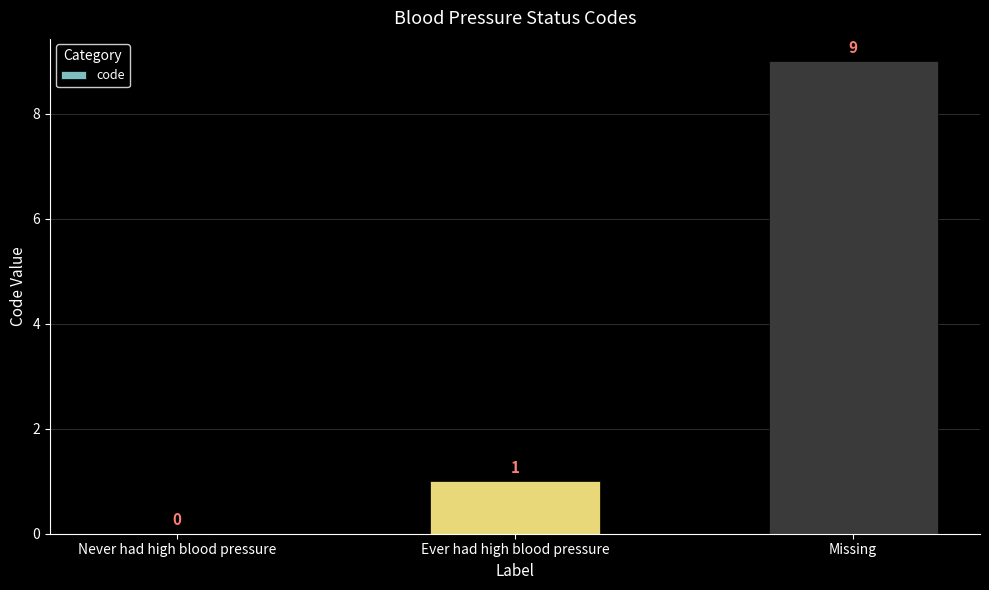

What is the sum of the values at Never had high blood pressure and Missing?

9